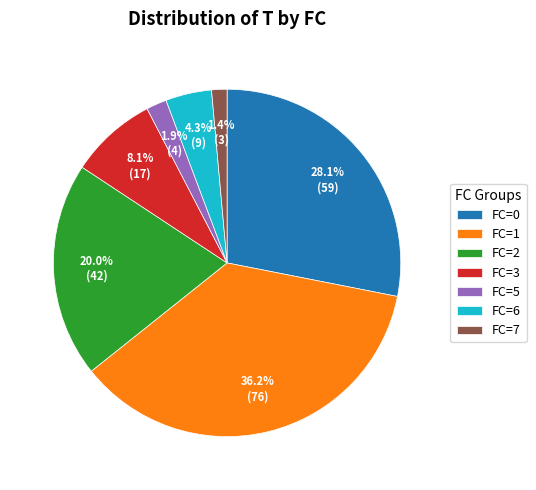

What percentage is NOT represented by FC=2?

80.0%